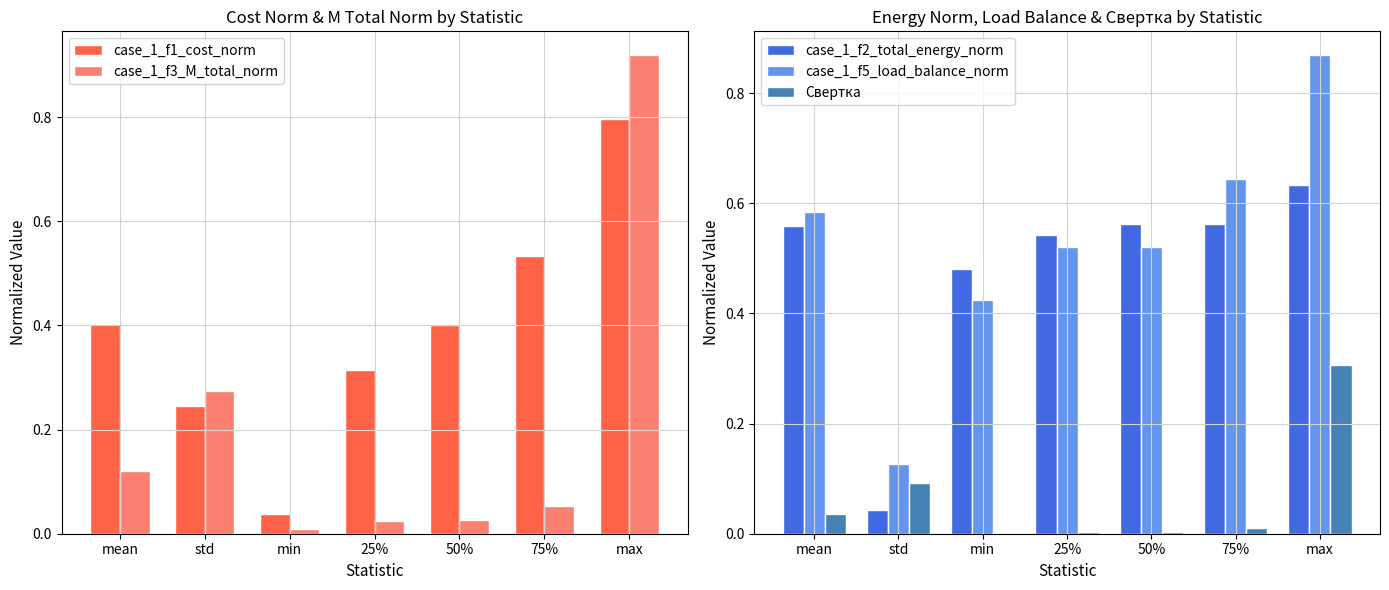

How many bars are there in each group?

5